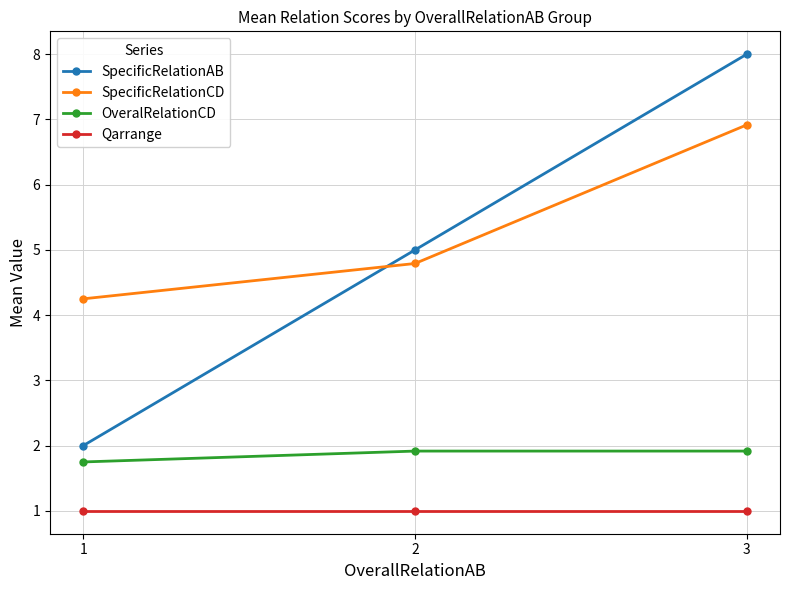

The value of OveralRelationCD at 2 is 1.3. True or false?

False